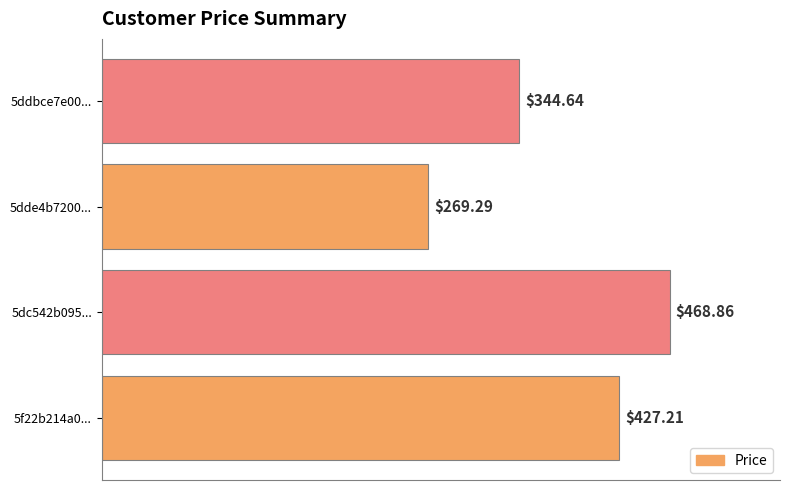

List the labels in order of value, smallest first.

5dde4b7200..., 5ddbce7e00..., 5f22b214a0..., 5dc542b095...